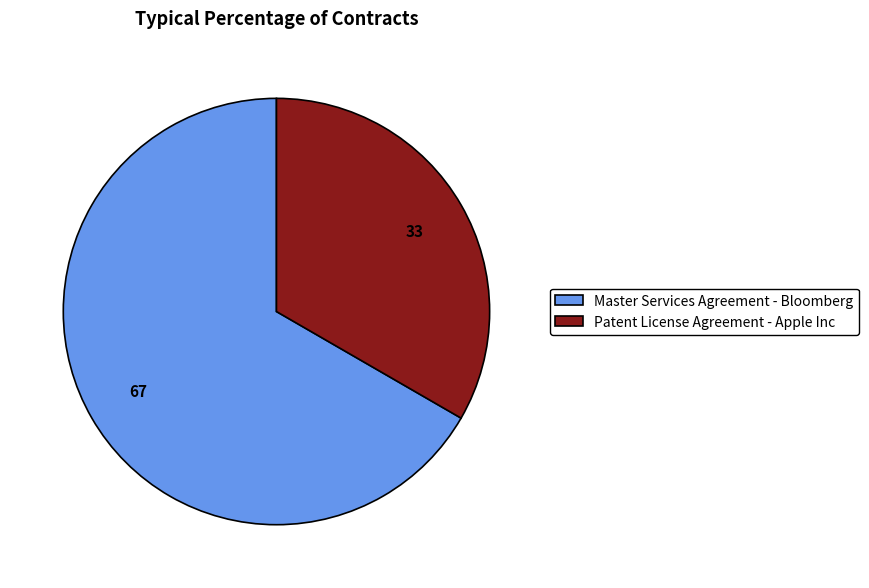

Is it true that Master Services Agreement - Bloomberg is 81% of the pie?

False